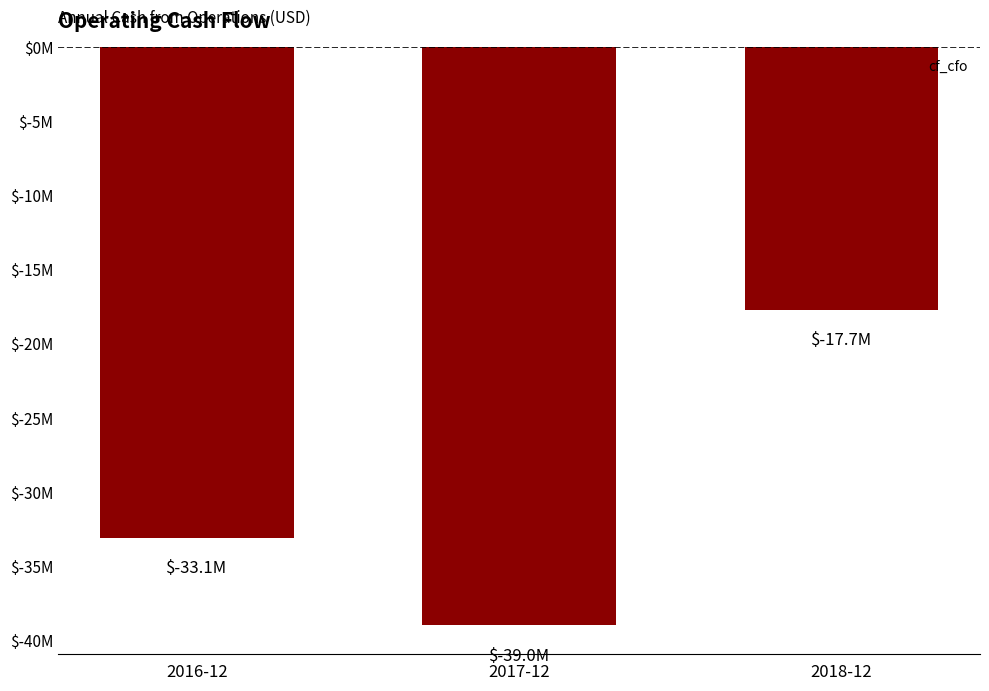

What is the value of the 1st bar from the left?

-33070000